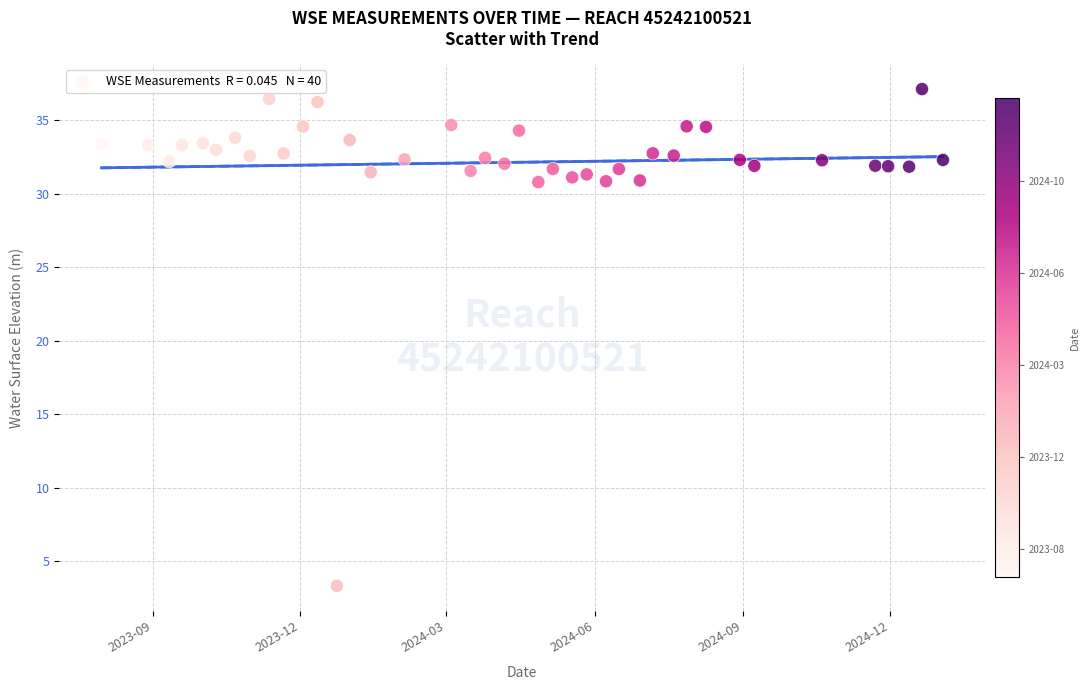

What is the range of X values (max minus min)?

522.0